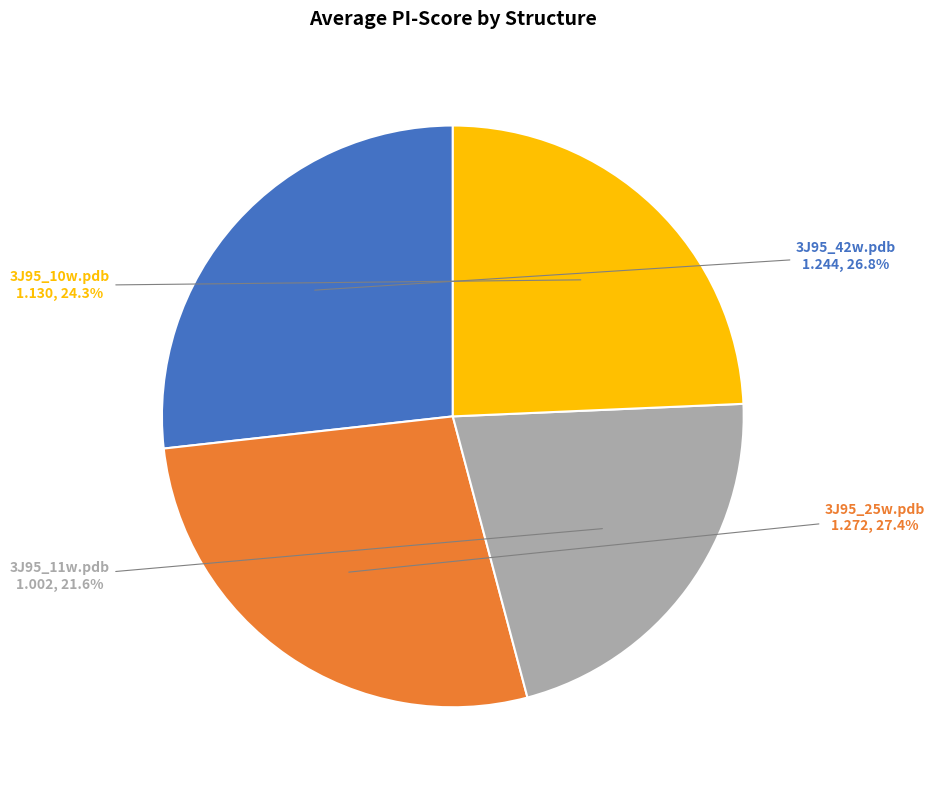

Is the sum of 3J95_11w.pdb and 3J95_10w.pdb greater than half?

No